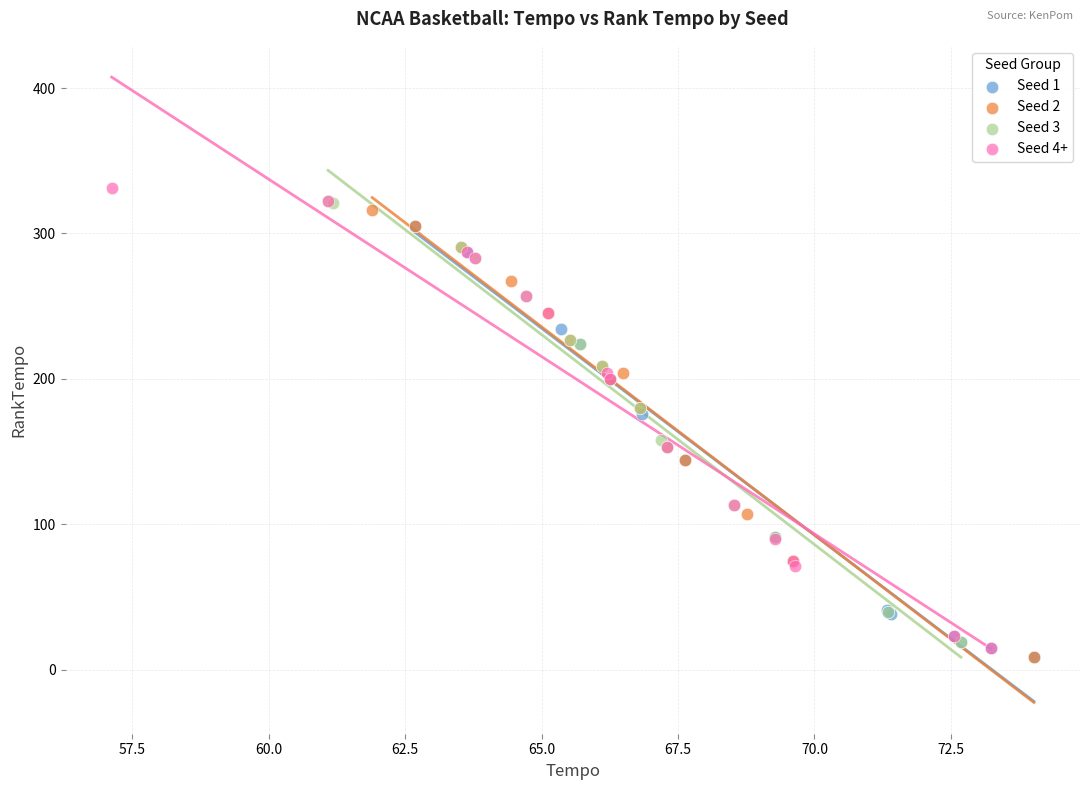

Which series has the largest Y range (max minus min)?

Seed 4+